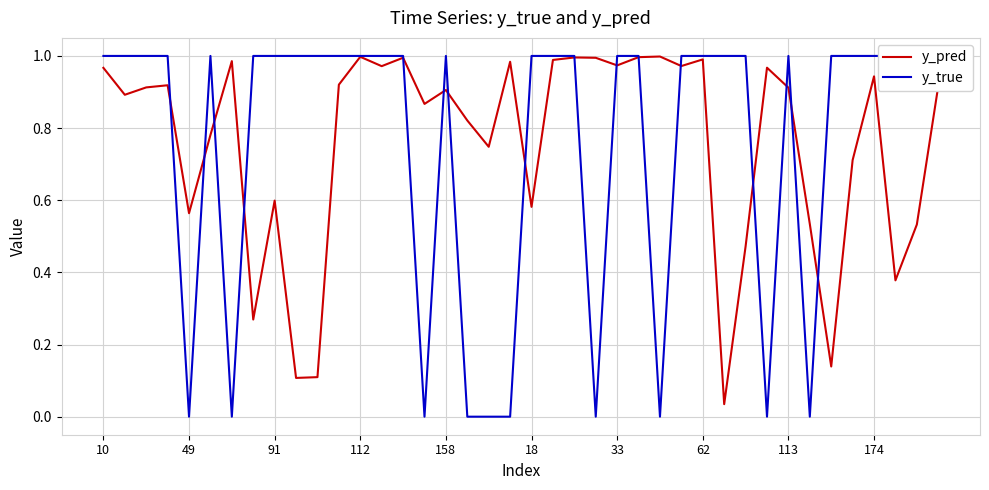

List the series in order of their overall mean, highest first.

y_pred, y_true